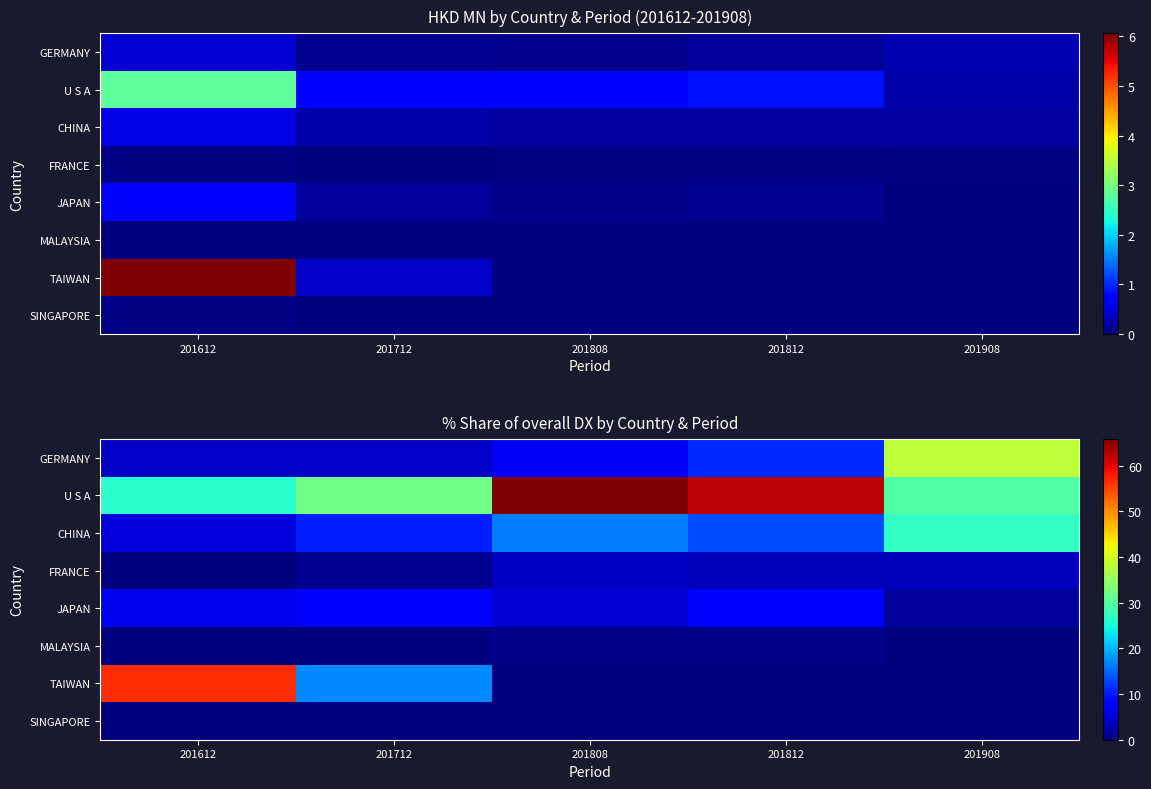

Which category has the highest value in the SINGAPORE series?

201612